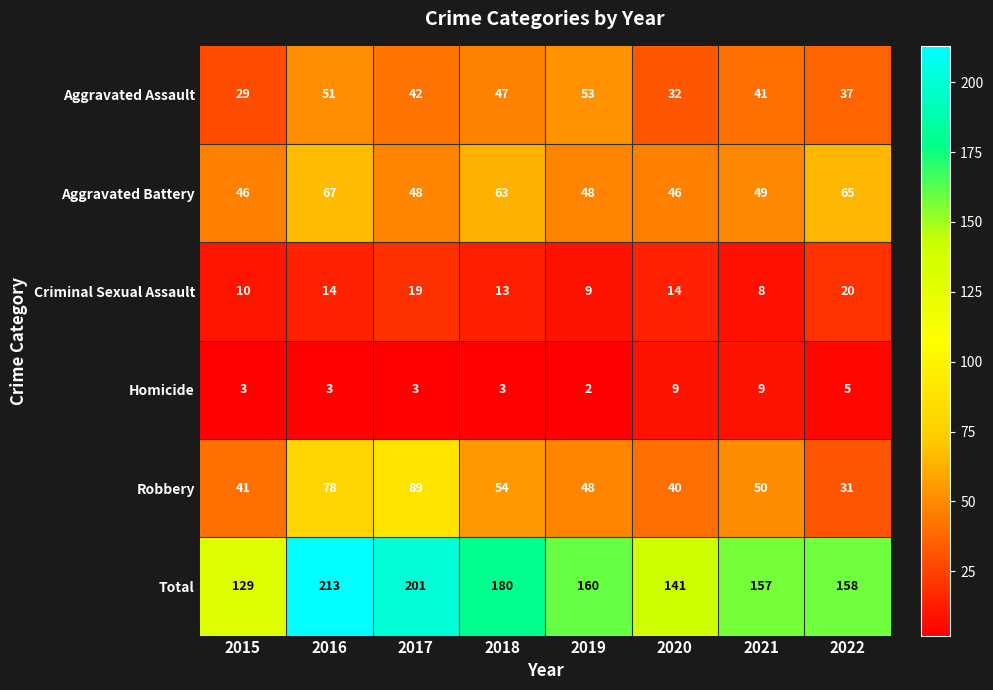

What is the difference between the second highest and second lowest values in the Homicide series?

6